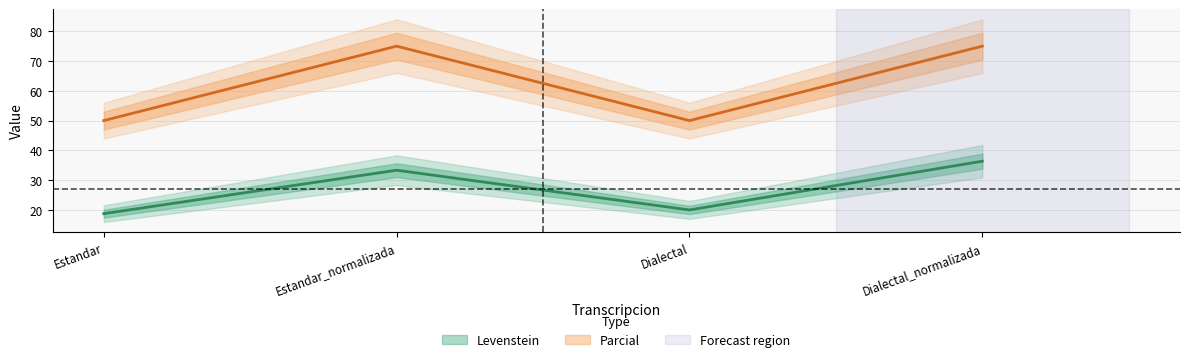

How many data points in Levenstein are less than 33?

2